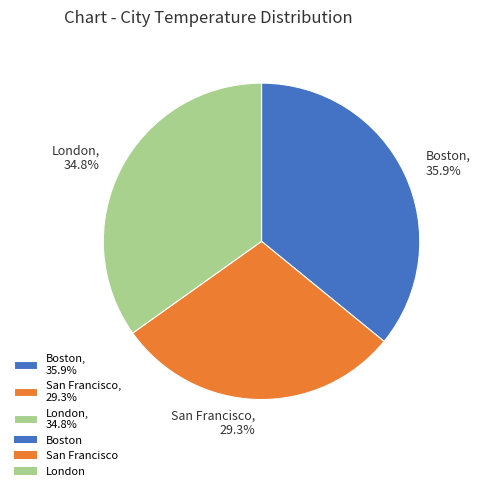

What is the smallest slice in the pie chart?

San Francisco